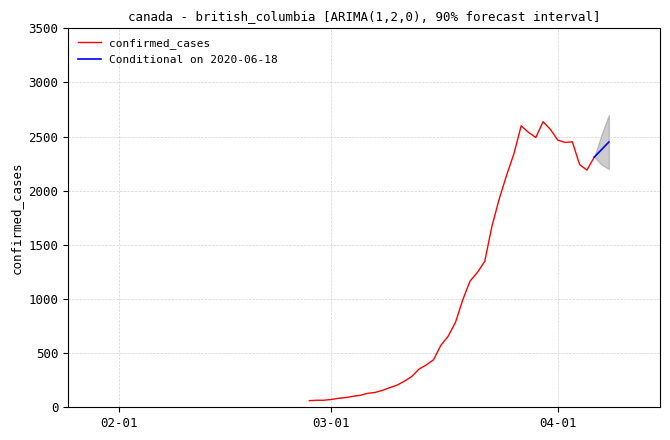

What is the highest value of the confirmed_cases series?

2638